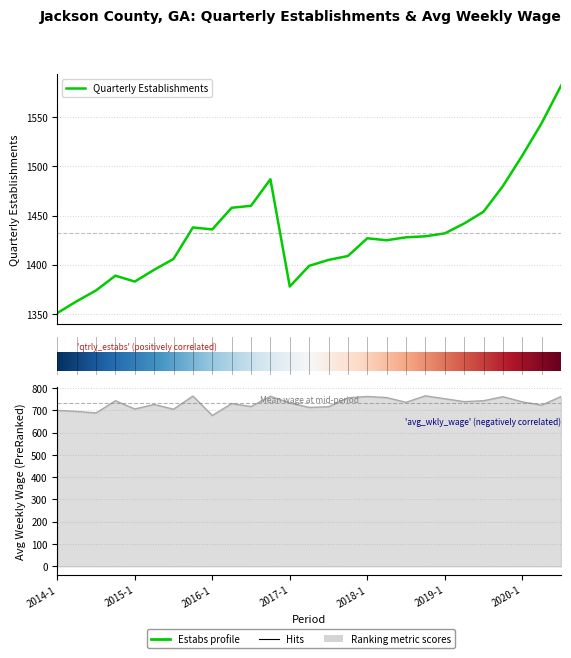

What is the difference between the second highest and second lowest values in the avg_wkly_wage series?

76